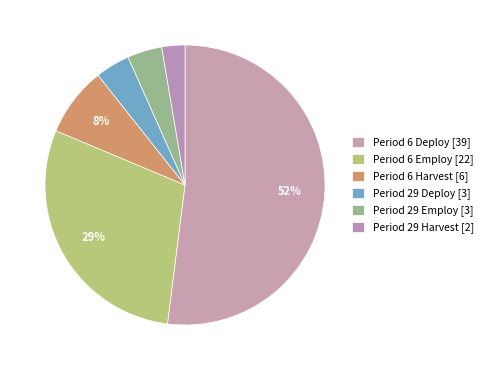

Count the number of slices in the pie.

6